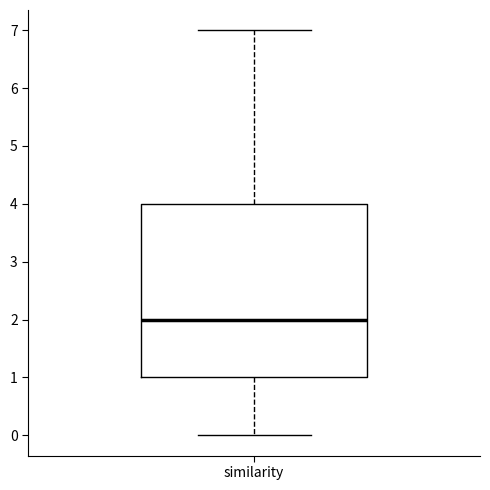

Where does the upper whisker of the box for similarity end on the y-axis? The values are not printed on the chart, so give them approximately, as read against the axis.

7